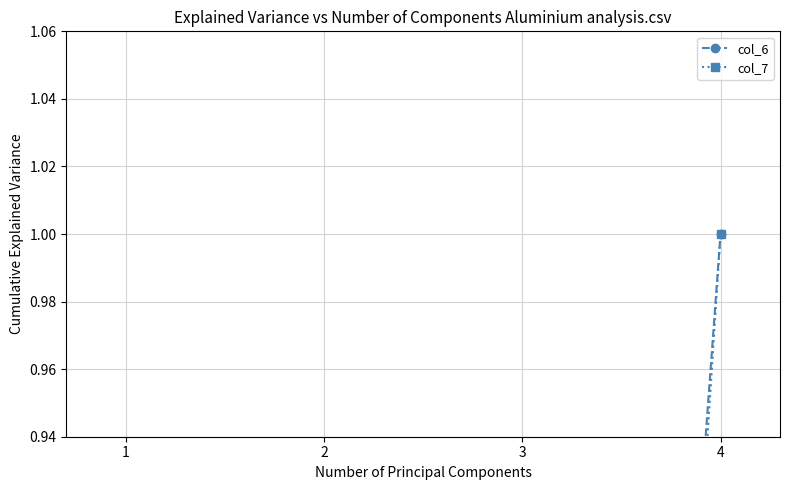

At which label is col_7 closest to 0?

1